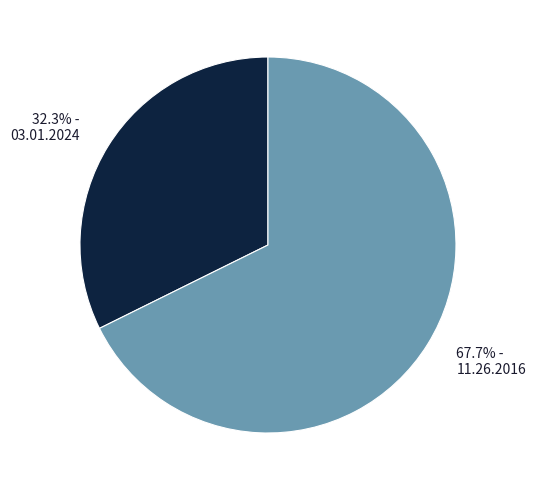

Which slice represents more than half of the pie?

67.7% - 11.26.2016